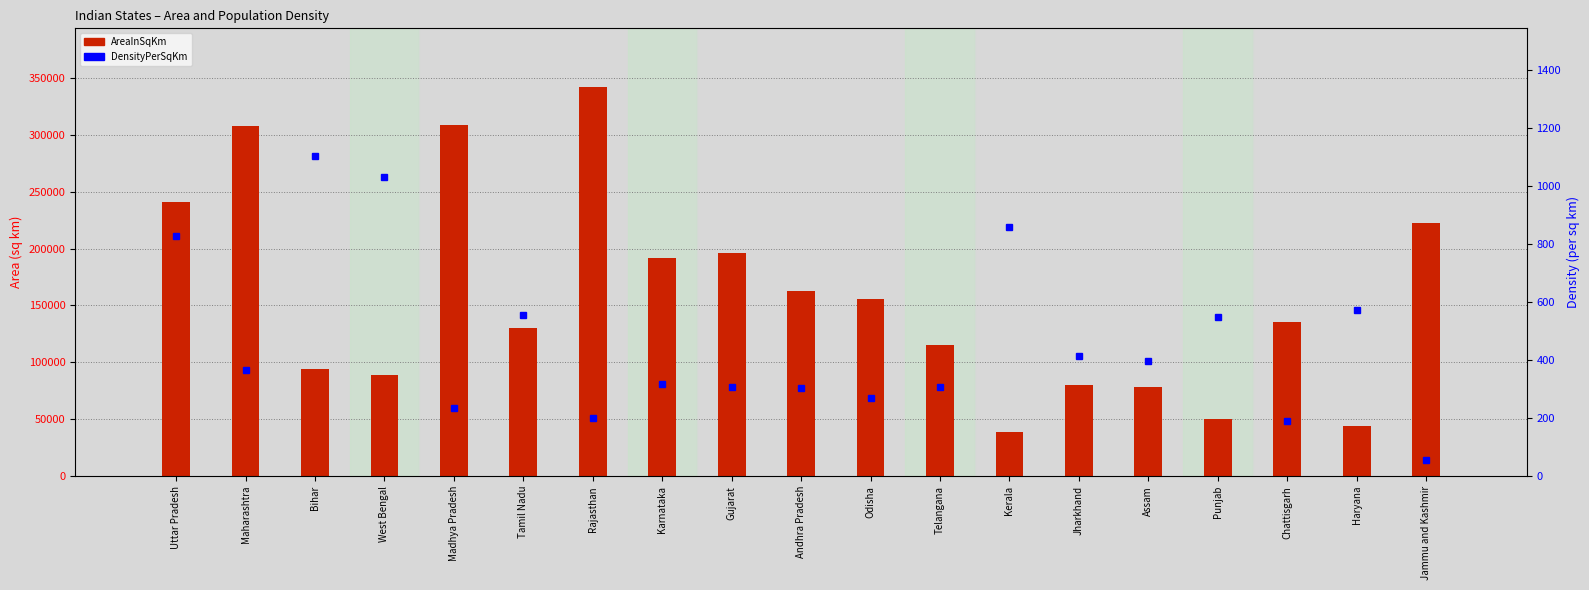

What value does the AreaInSqKm series have at Kerala, to the nearest 10?

38860